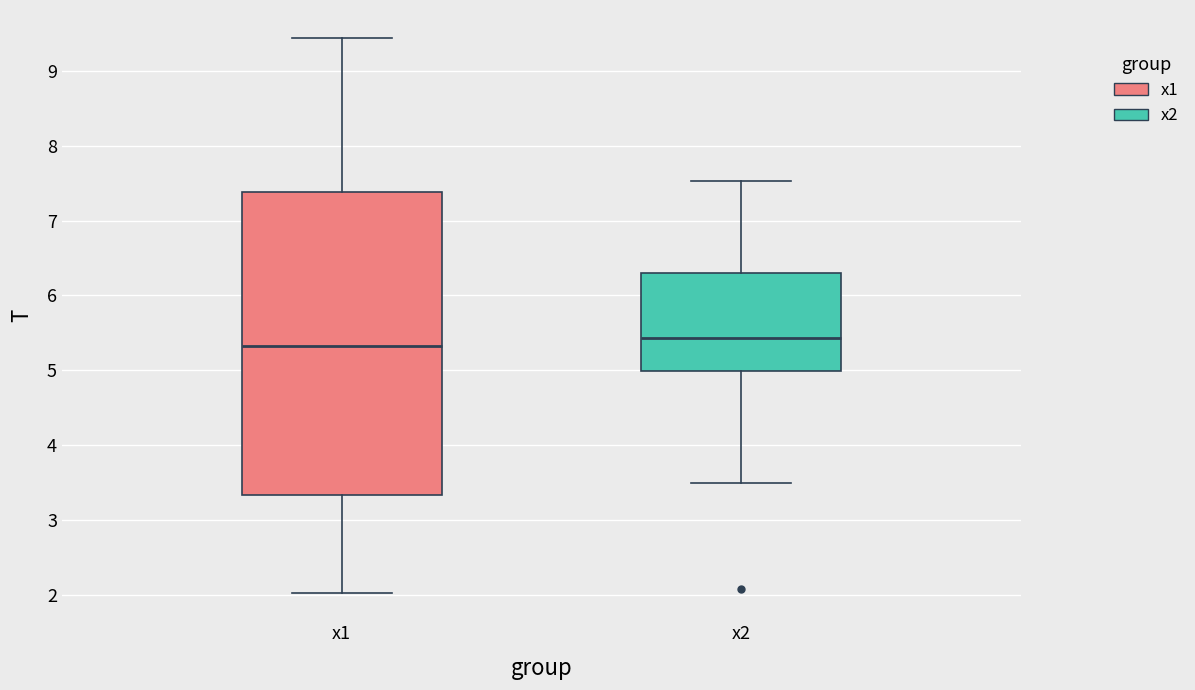

Reading left to right, transcribe this box plot: for each box, give where its median line is, the range the box spans, and where its two whiskers end, as read against the y-axis. The values are not printed on the chart, so give them approximately, as read against the axis.

x1: median 5.3, box 3.3 to 7.4, whiskers 2.0 to 9.4
x2: median 5.4, box 5.0 to 6.3, whiskers 3.5 to 7.5